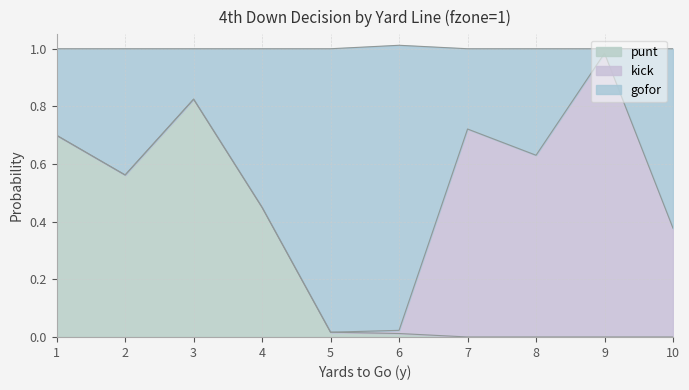

Which series has the largest total across all categories?

gofor